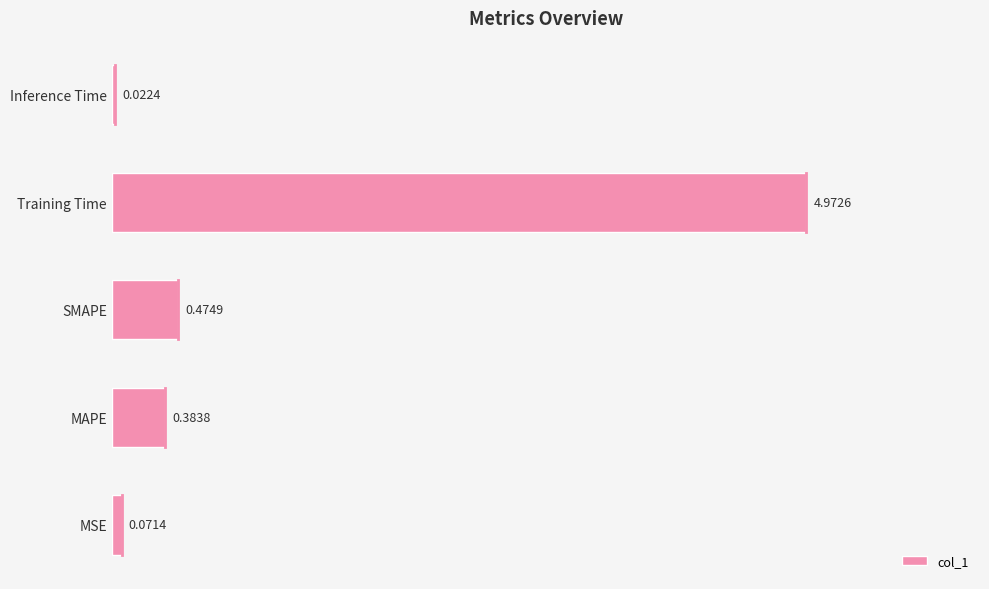

What is the change in value from MAPE to SMAPE?

+0.1